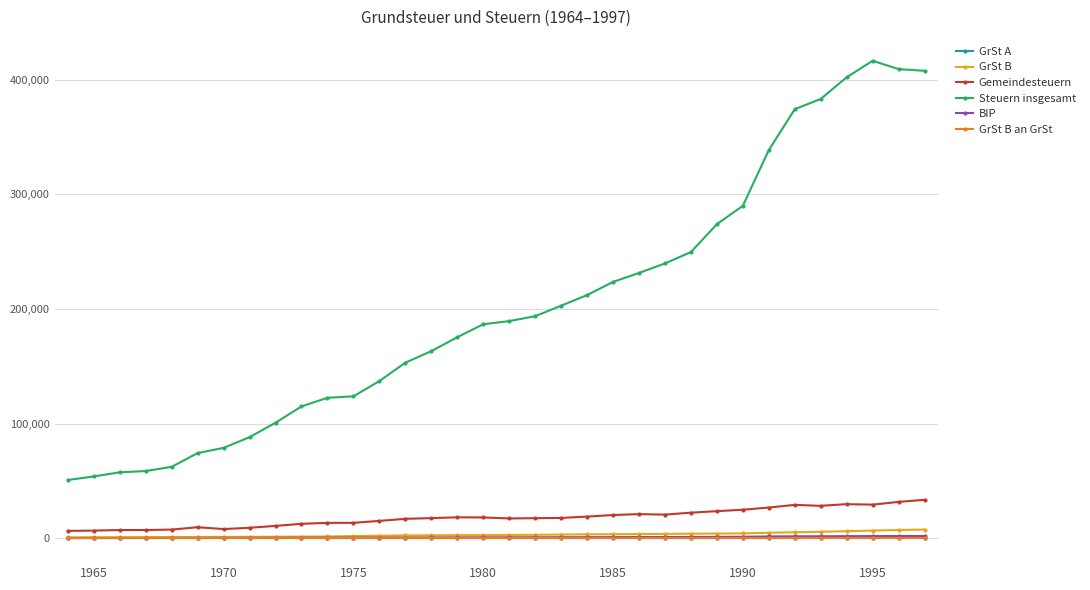

Which series has the widest spread of values?

Steuern insgesamt